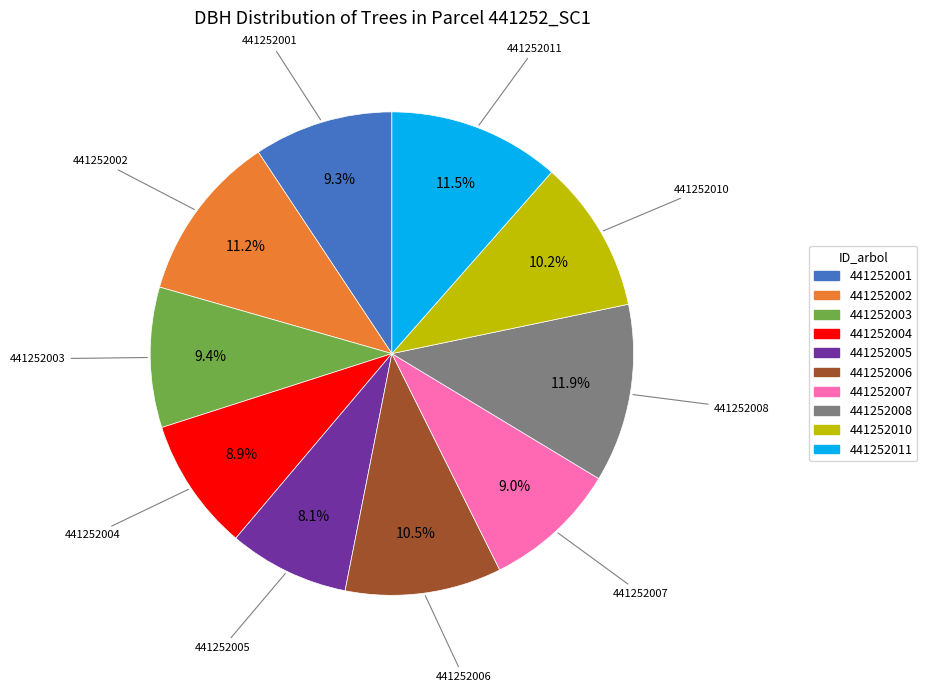

How many segments does this pie chart have?

10